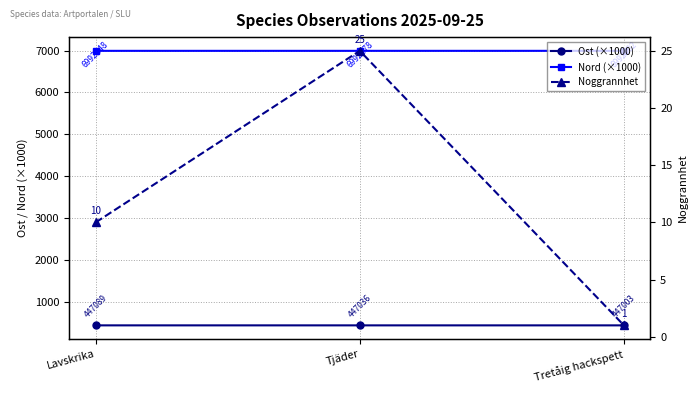

List the labels in order of Nord (×1000) value, largest first.

Tretåig hackspett, Tjäder, Lavskrika